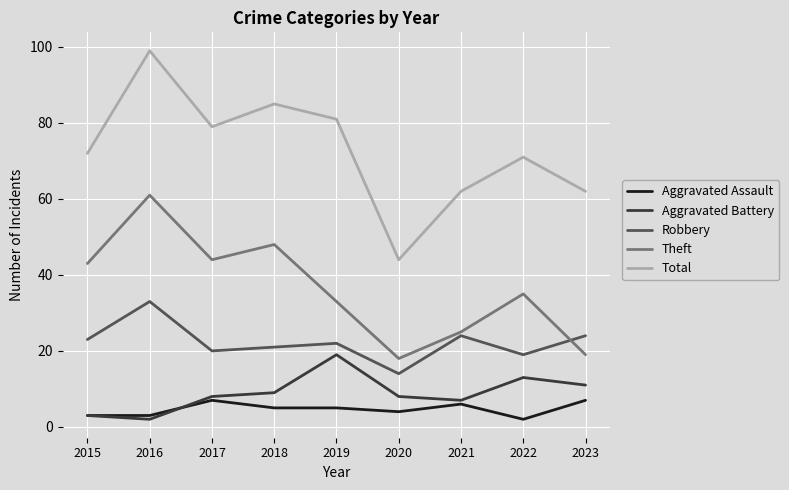

True or false: Aggravated Battery and Total intersect in this chart.

False